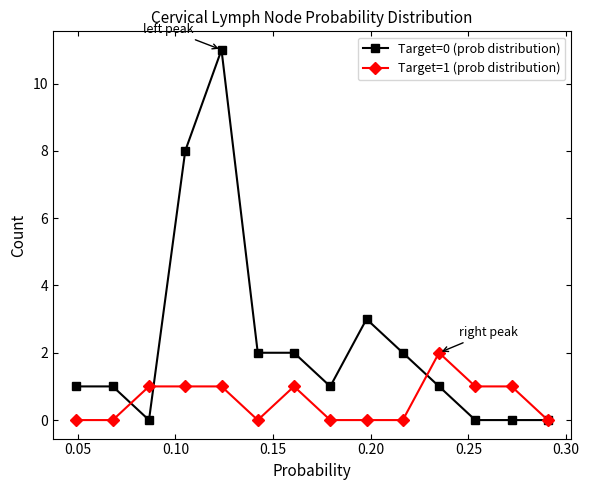

Count the number of data series in this chart.

2